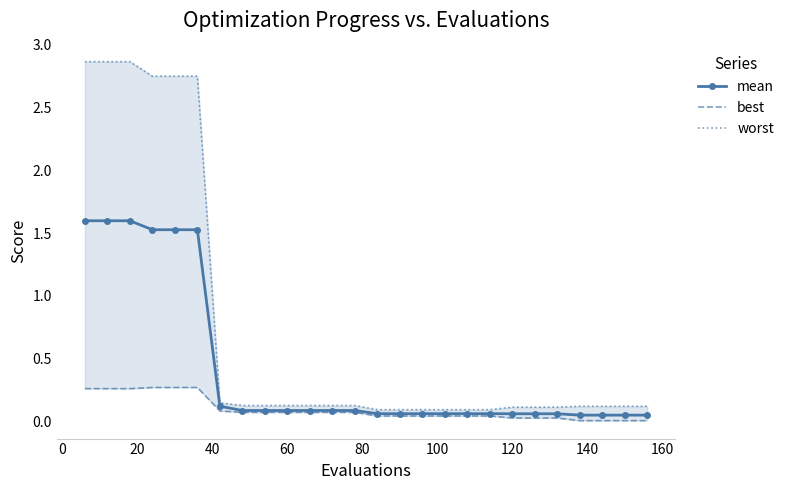

Which series has the largest total across all categories?

worst